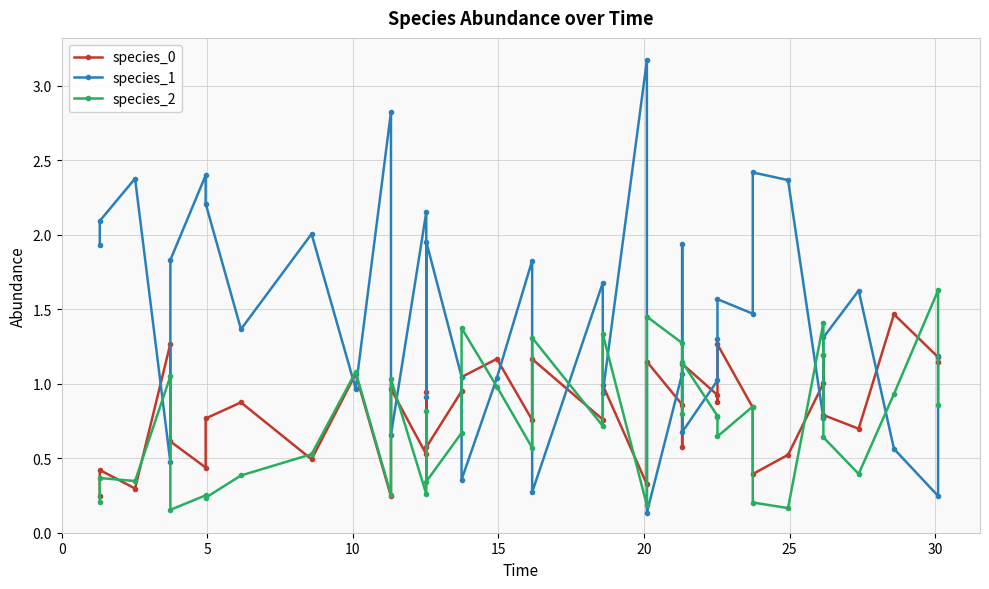

What is the value of the species_0 point at the 27th from the left?

1.1